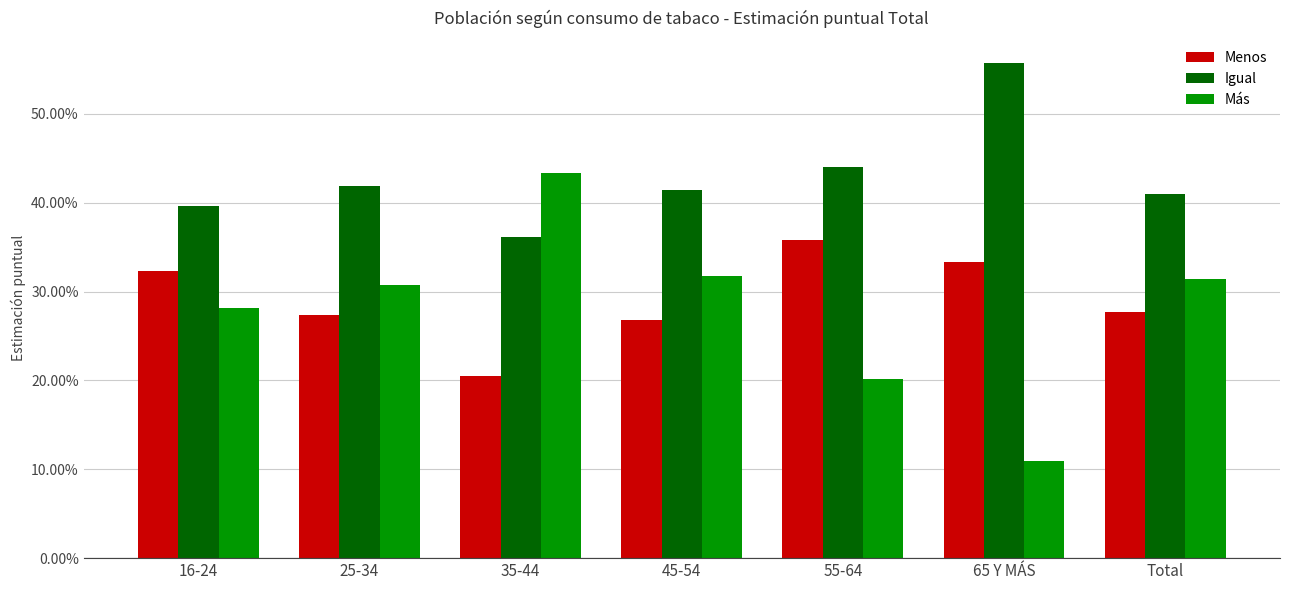

How many Más values are between 0 and 1?

7